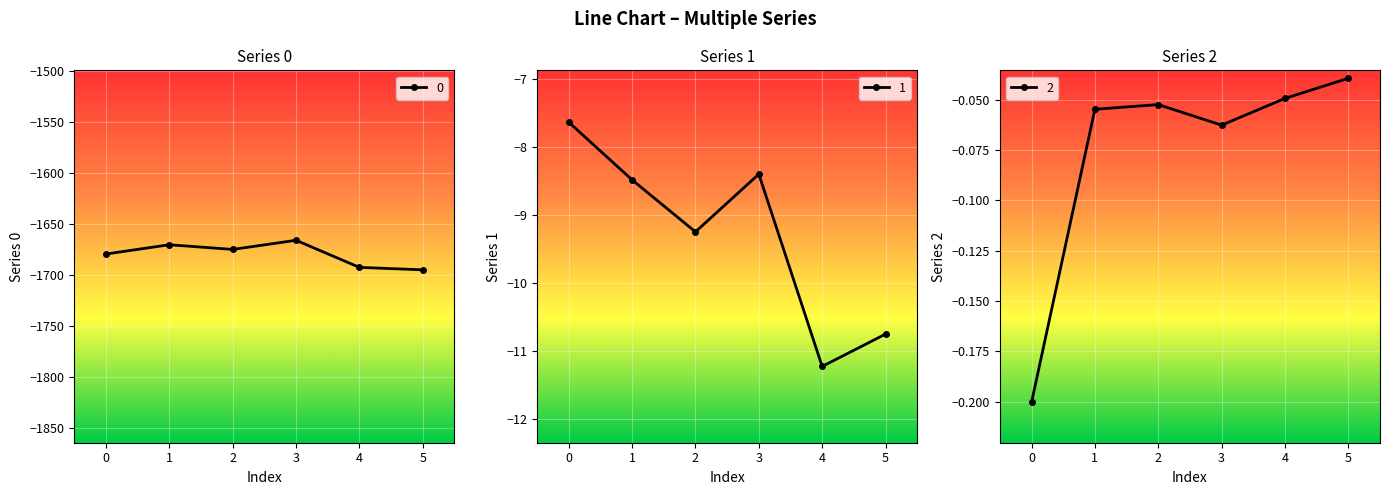

The value of 2 at 3 is -0.1. True or false?

True